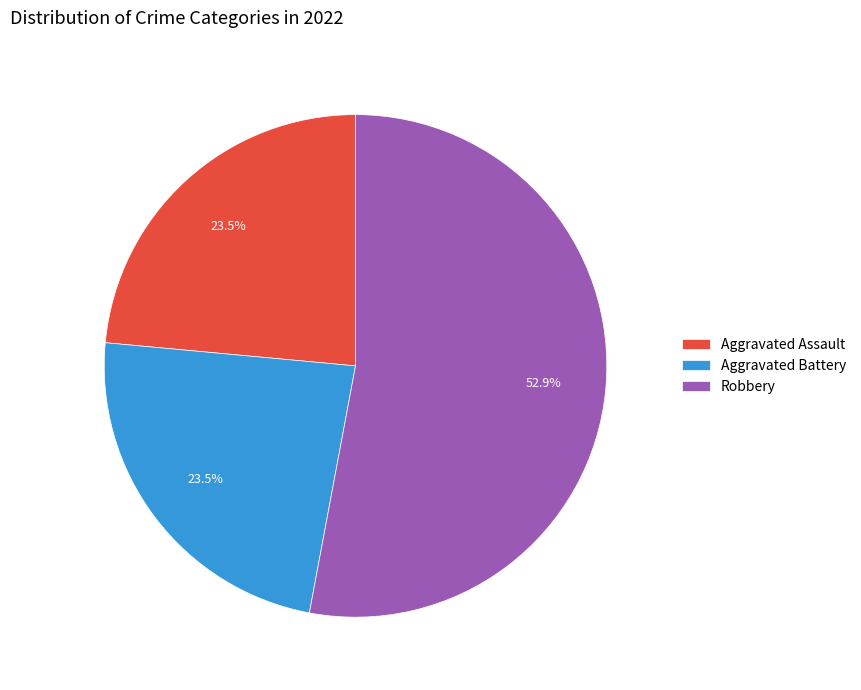

To the nearest percent, what is the difference between the largest and smallest slice percentages?

29%